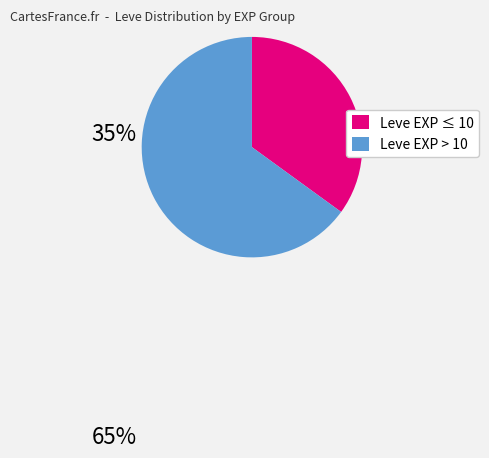

Is there any slice that represents more than half of the pie?

Yes